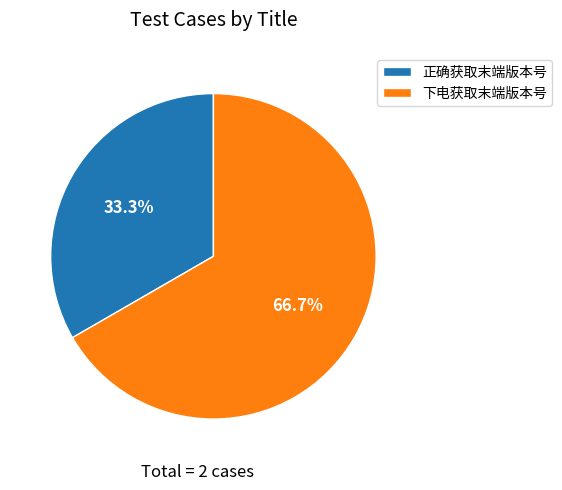

What is the ratio of the value at 正确获取末端版本号 to the value at 下电获取末端版本号?

0.5